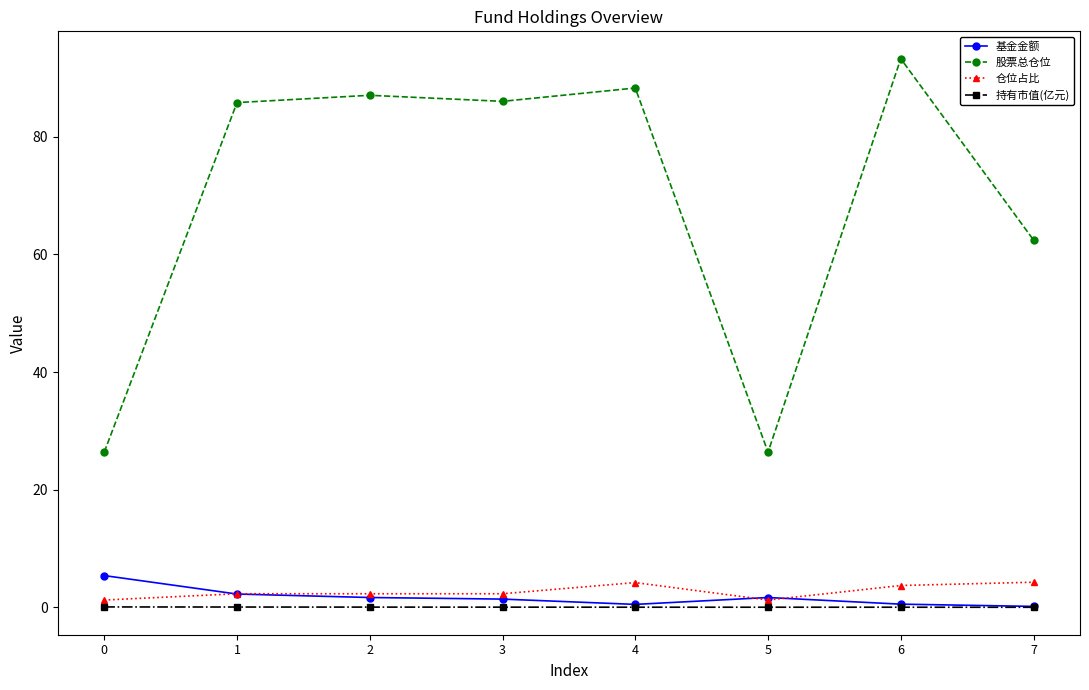

How many distinct data groups are displayed?

4